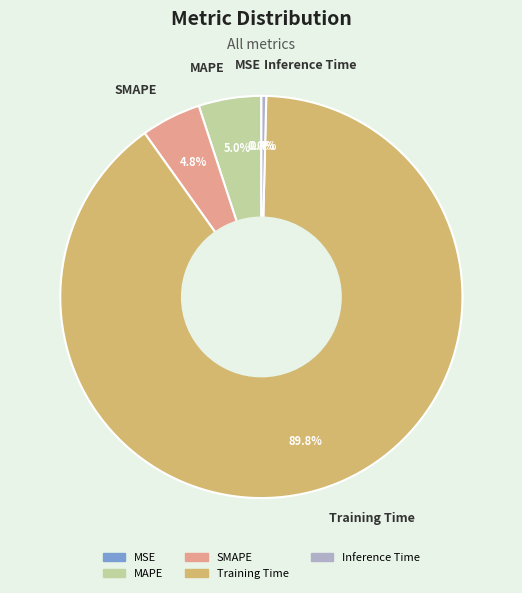

Which slice is the largest?

Training Time